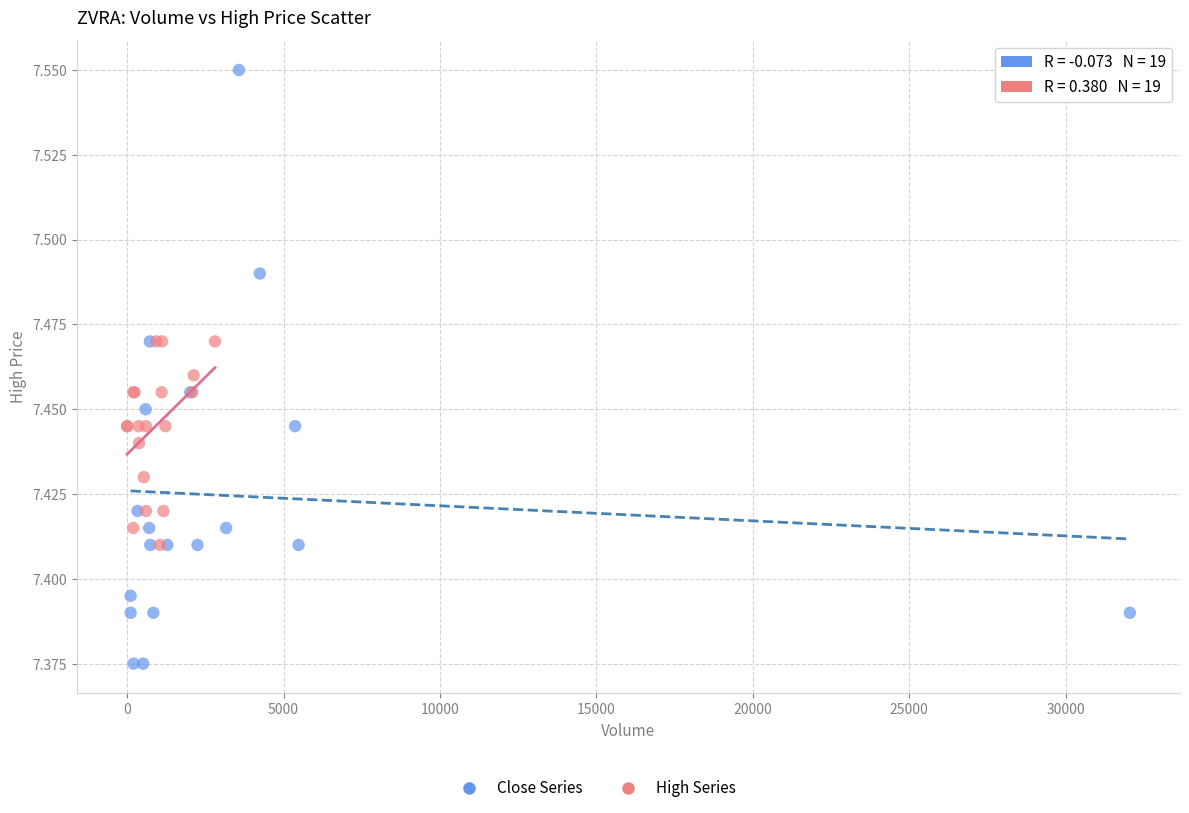

Which series reaches the minimum Y coordinate?

Close Series